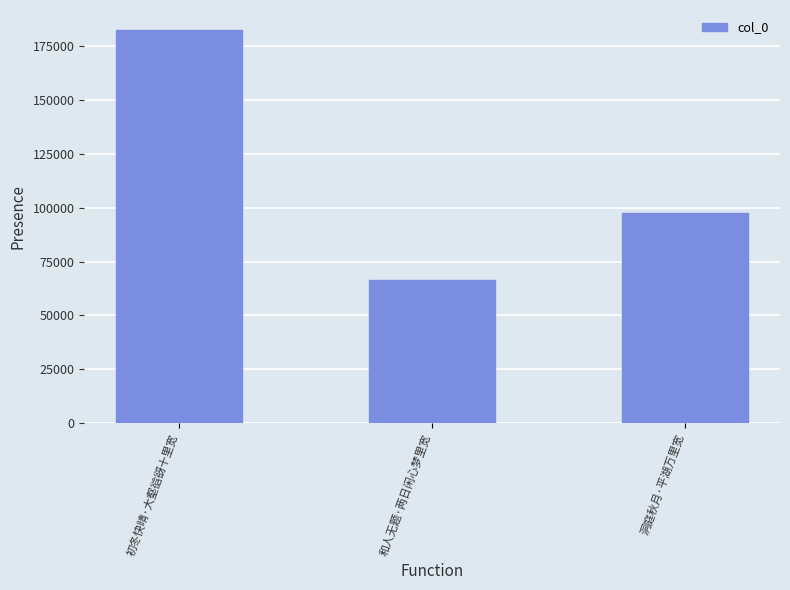

What is the ratio of the value at 洞庭秋月·平湖万里宽 to the value at 和人无题·两日闲心梦里宽?

1.5